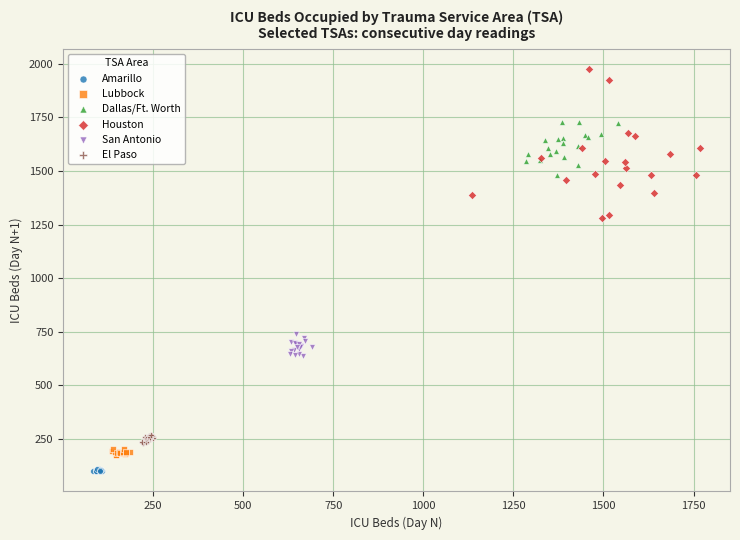

Which series has the widest spread of Y values?

Houston